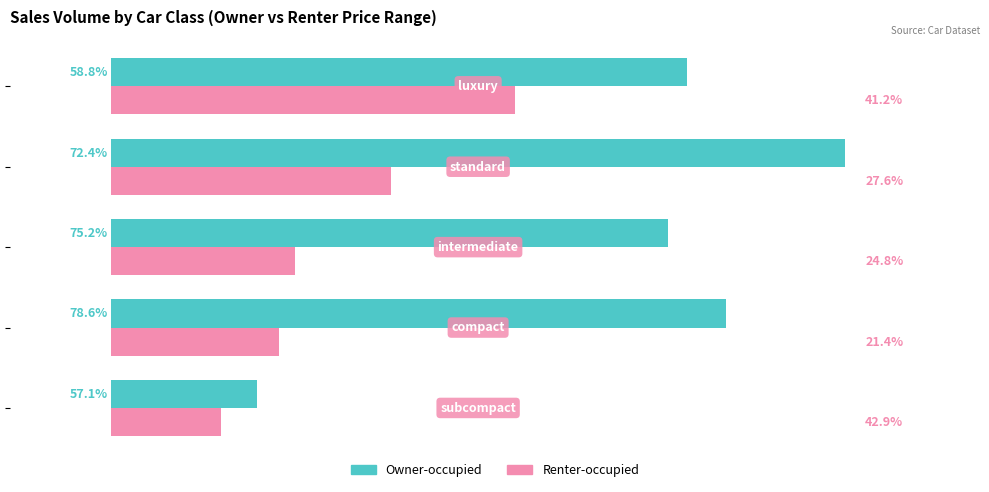

What are all the series names shown in the legend?

Owner-occupied, Renter-occupied